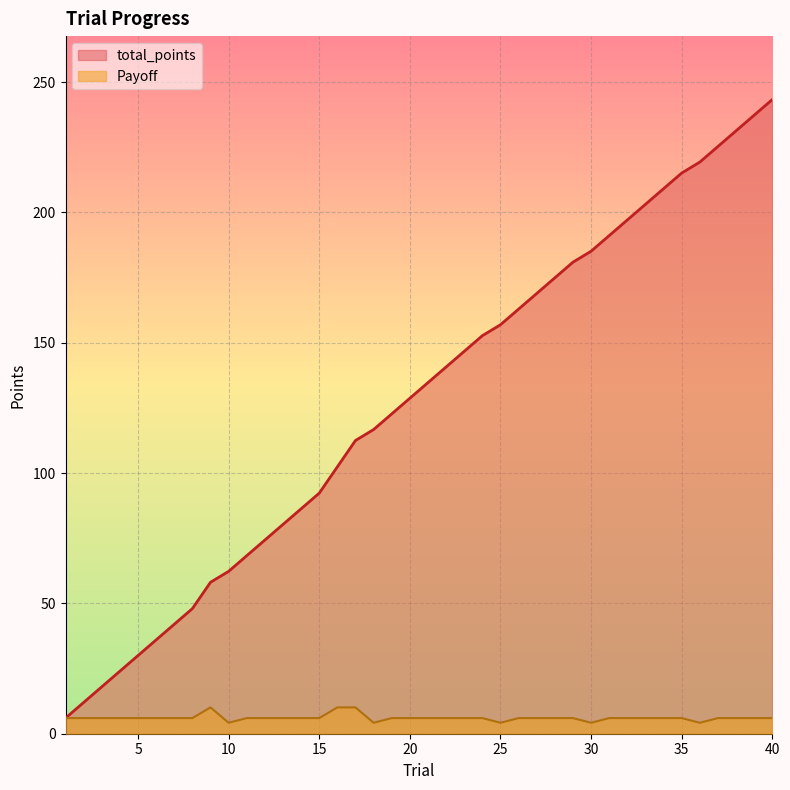

At which category does the chart reach its minimum across all series?

10